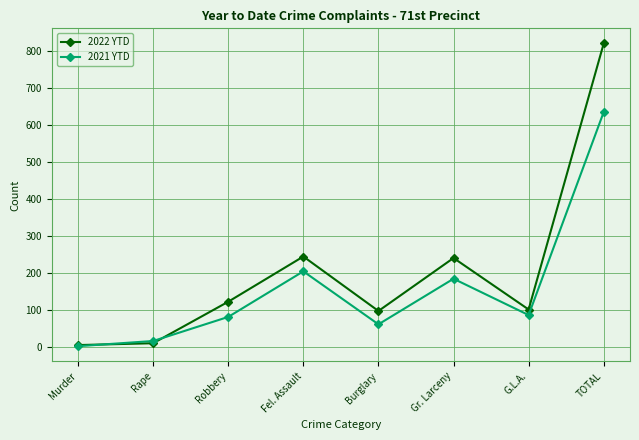

List the series in order of their overall mean, lowest first.

2021 YTD, 2022 YTD